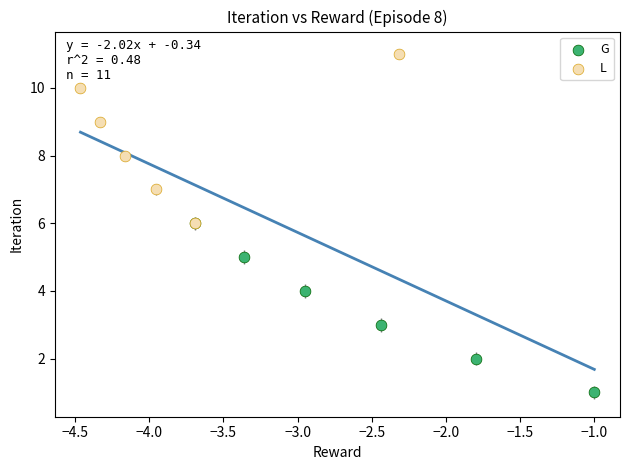

Which series reaches the minimum Y coordinate?

G